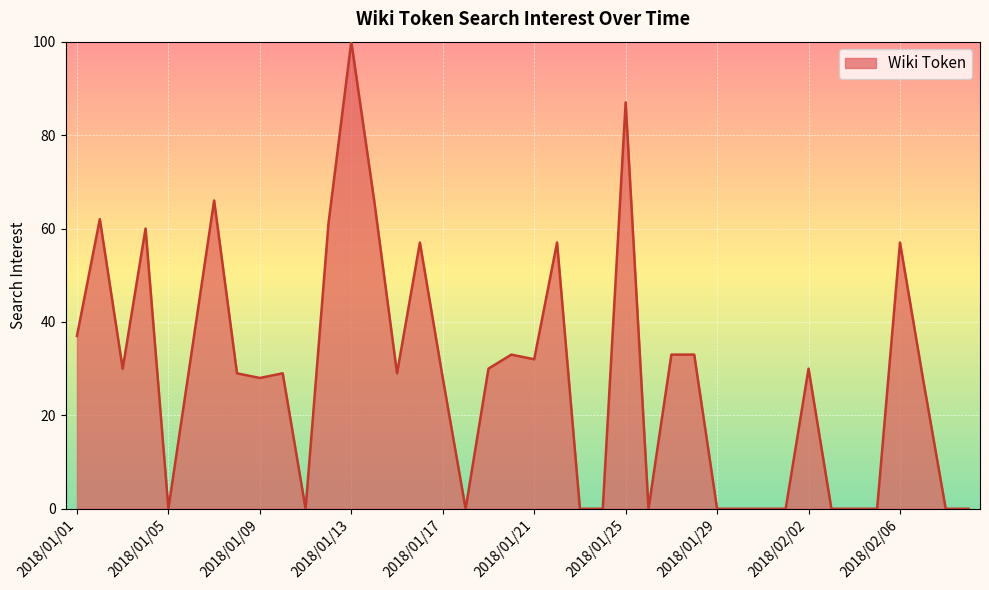

What is the maximum value shown in the chart?

100